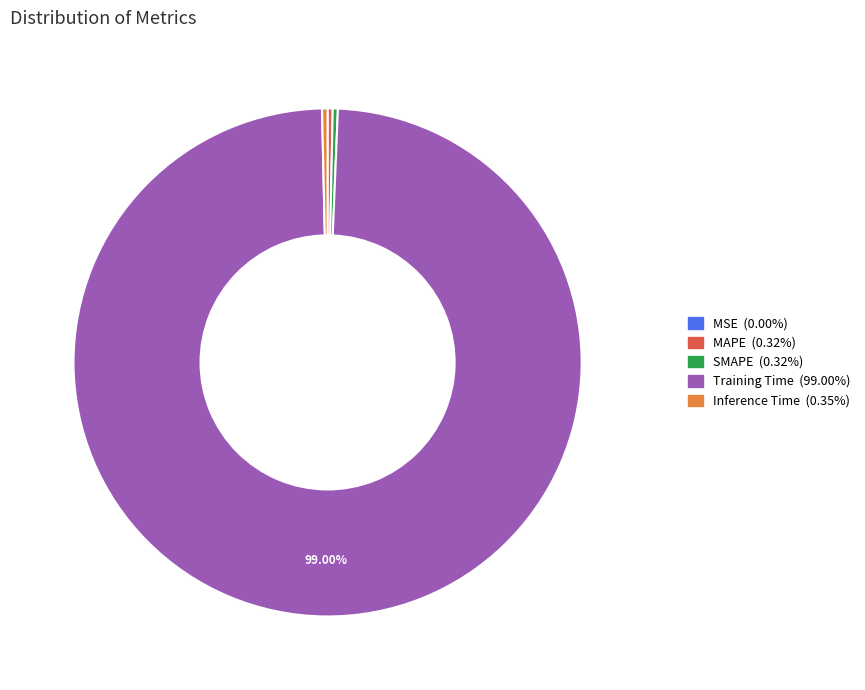

Does Inference Time account for over 50% of the chart?

No